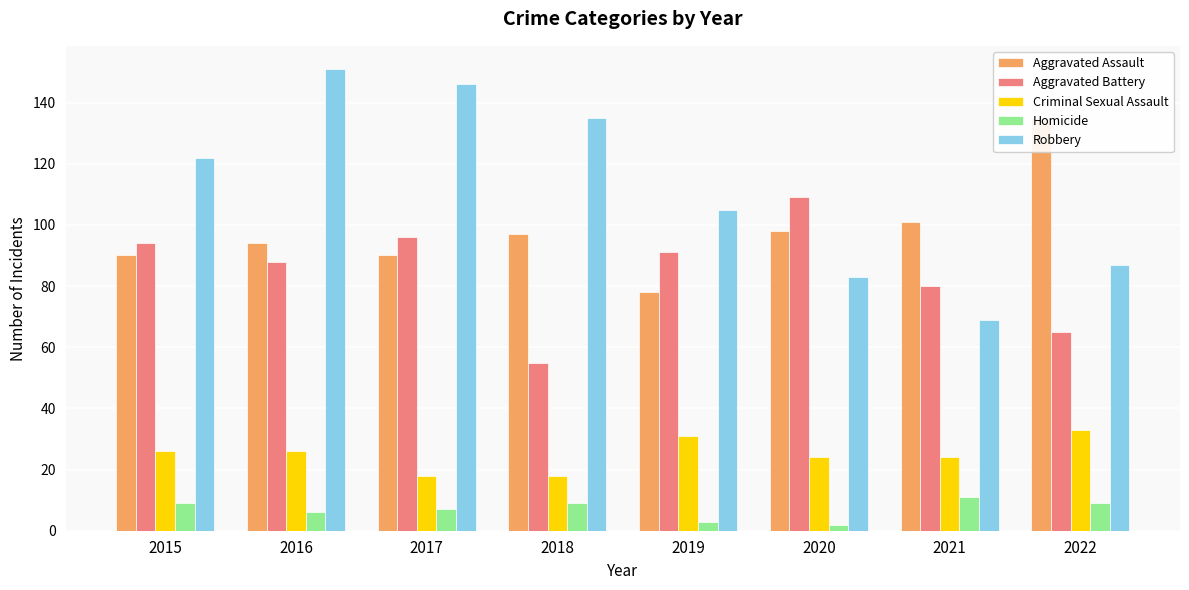

True or false: Aggravated Battery has a value of 120 at 2016.

False